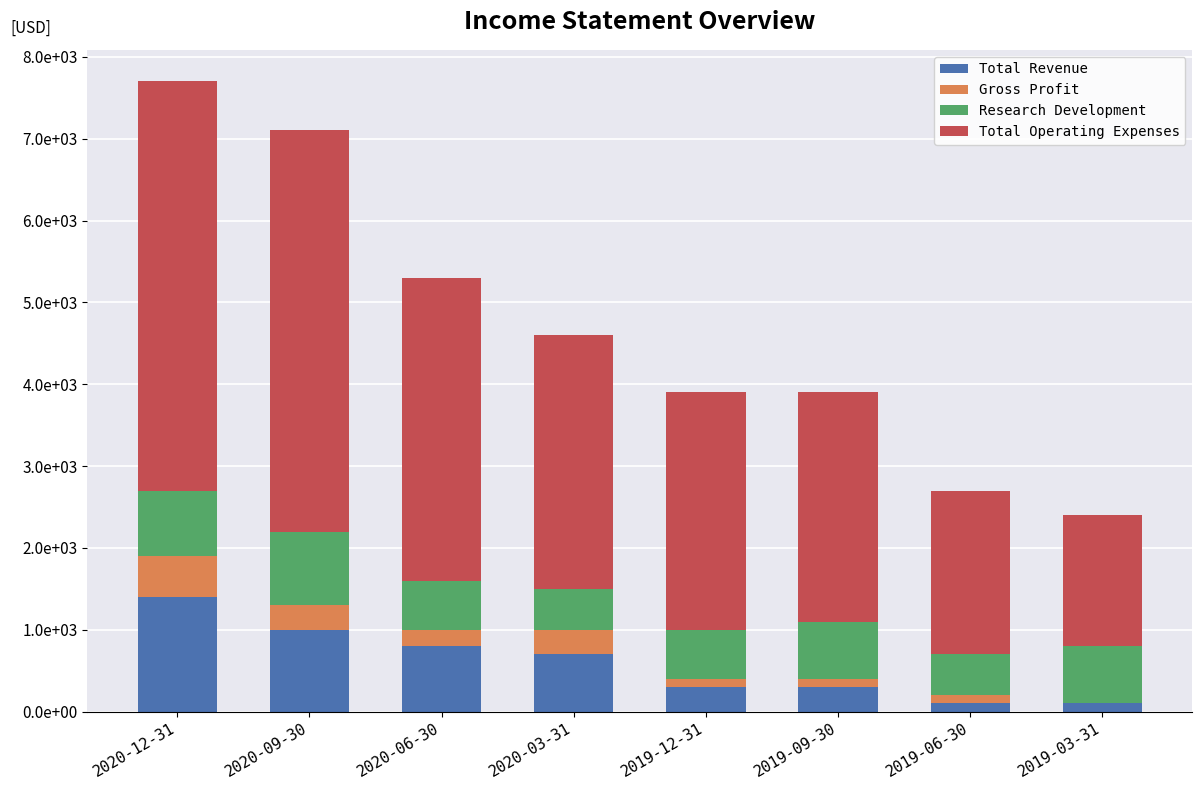

What position from the right is 2019-09-30?

3